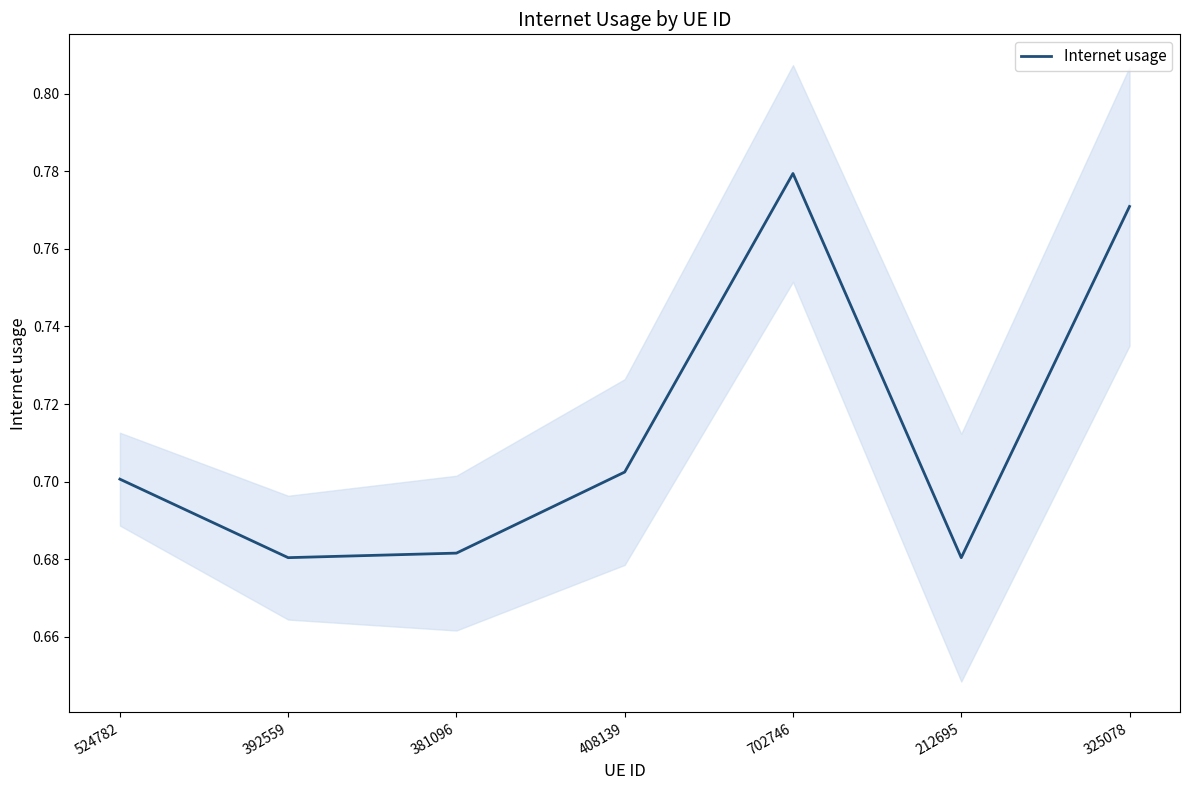

Which label corresponds to the largest value in the chart?

702746